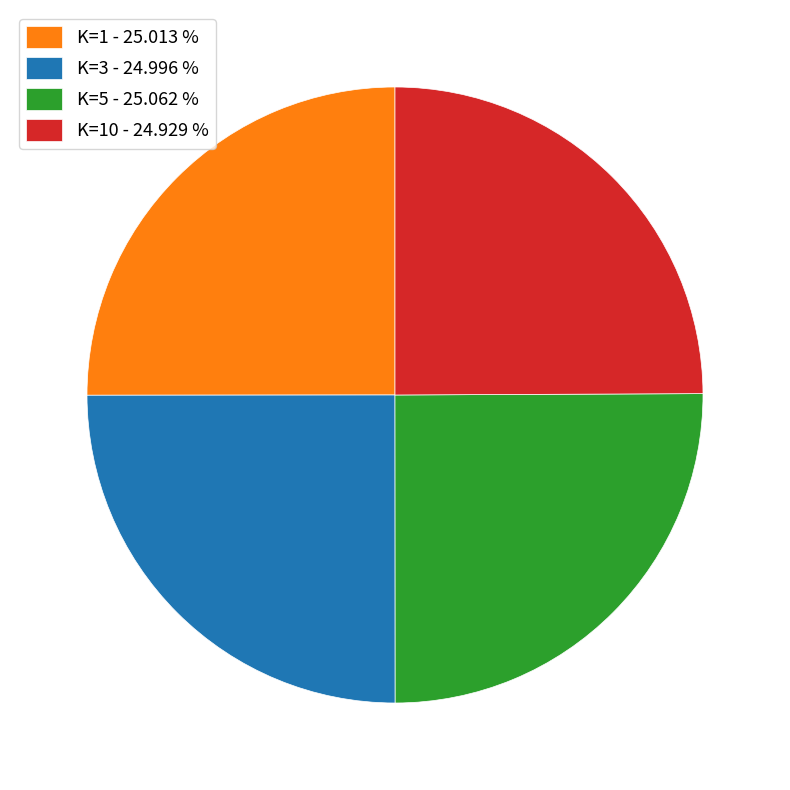

Is there any slice that represents more than half of the pie?

No